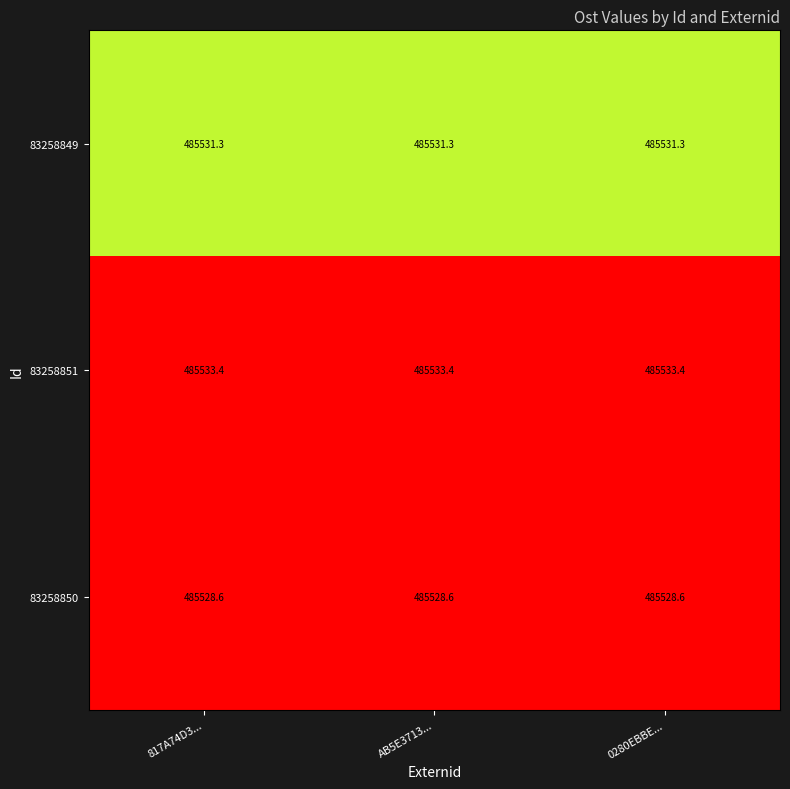

What is the sum of all 83258849 values?

1456593.9